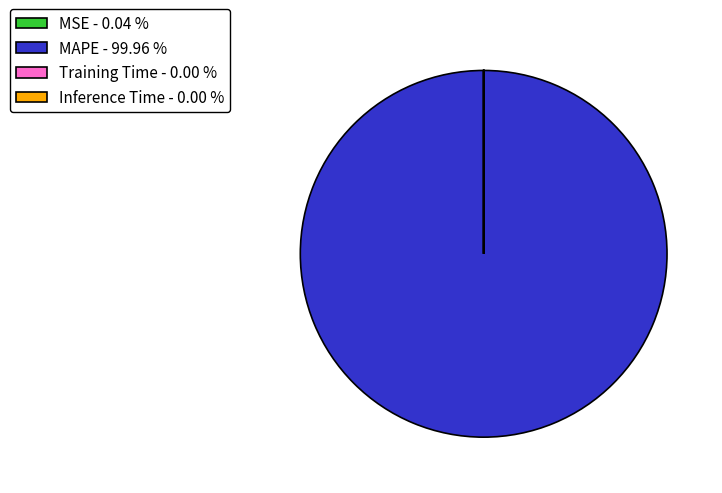

What is the majority slice?

MAPE